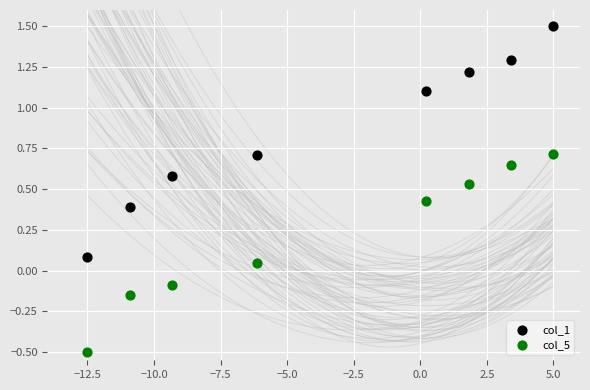

What are all the series names shown in the legend?

col_1, col_5